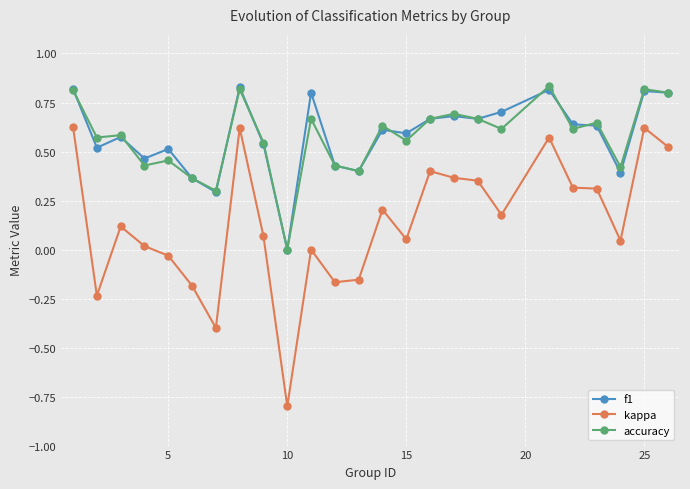

What is the smallest value displayed?

-0.8